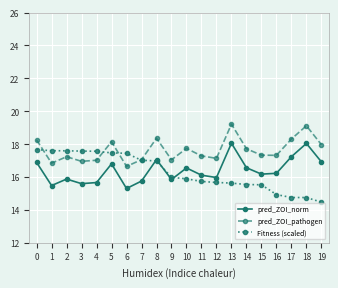

Is it true that pred_ZOI_pathogen equals 10.8 at 9?

False